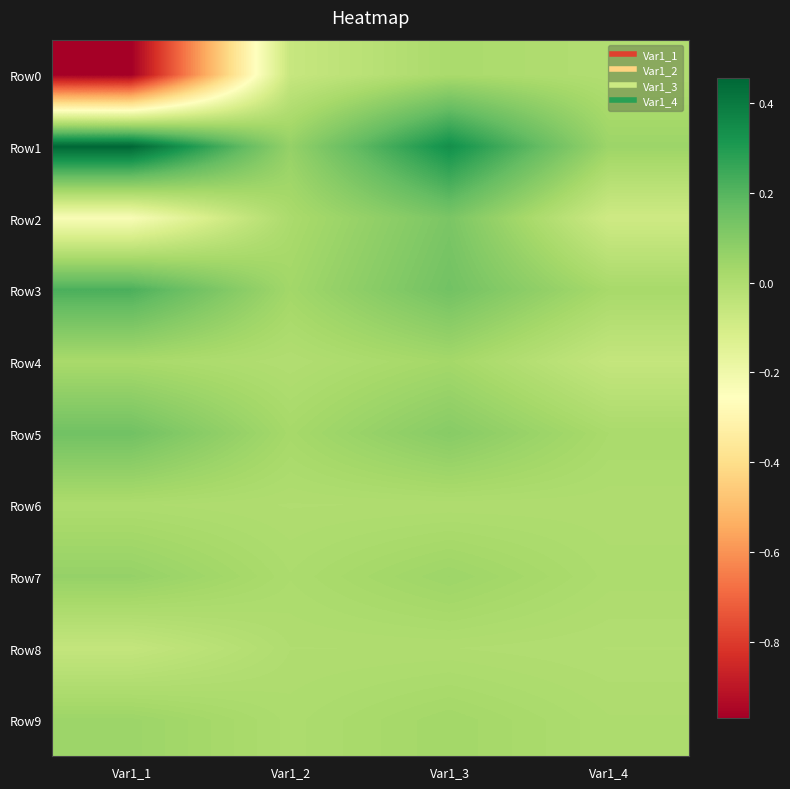

Reading left to right, transcribe all the data shown in this chart.

Row0: Var1_1=-1.0	Var1_2=-0.1	Var1_3=0.0	Var1_4=-0.0
Row1: Var1_1=0.5	Var1_2=0.1	Var1_3=0.3	Var1_4=0.0
Row2: Var1_1=-0.2	Var1_2=0.0	Var1_3=0.1	Var1_4=-0.1
Row3: Var1_1=0.2	Var1_2=0.0	Var1_3=0.1	Var1_4=0.0
Row4: Var1_1=0.0	Var1_2=-0.0	Var1_3=0.0	Var1_4=-0.1
Row5: Var1_1=0.1	Var1_2=0.0	Var1_3=0.1	Var1_4=0.0
Row6: Var1_1=0.0	Var1_2=-0.0	Var1_3=0.0	Var1_4=0.0
Row7: Var1_1=0.1	Var1_2=0.0	Var1_3=0.0	Var1_4=0.0
Row8: Var1_1=-0.1	Var1_2=-0.0	Var1_3=-0.0	Var1_4=-0.0
Row9: Var1_1=0.0	Var1_2=0.0	Var1_3=0.0	Var1_4=0.0